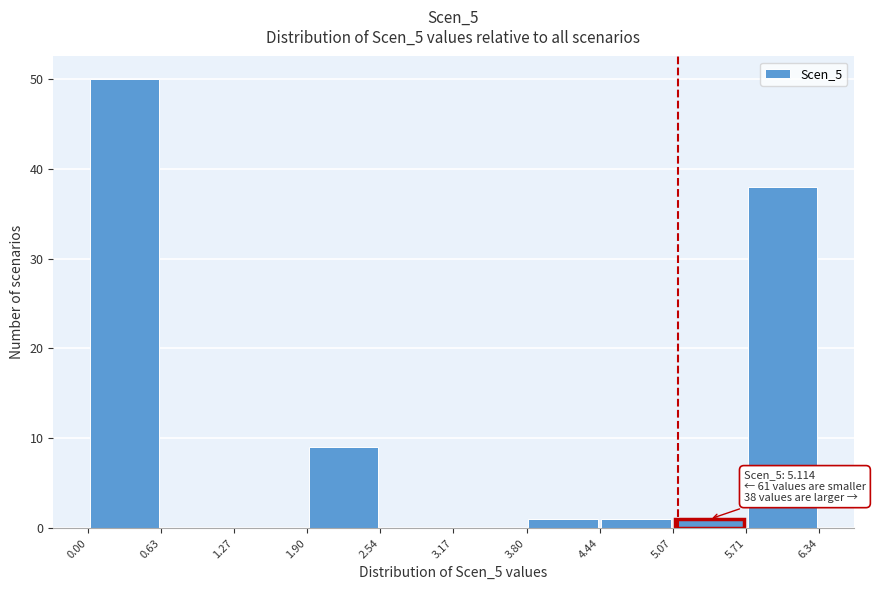

Which range on the x-axis has the tallest bar?

0.00 to 0.63